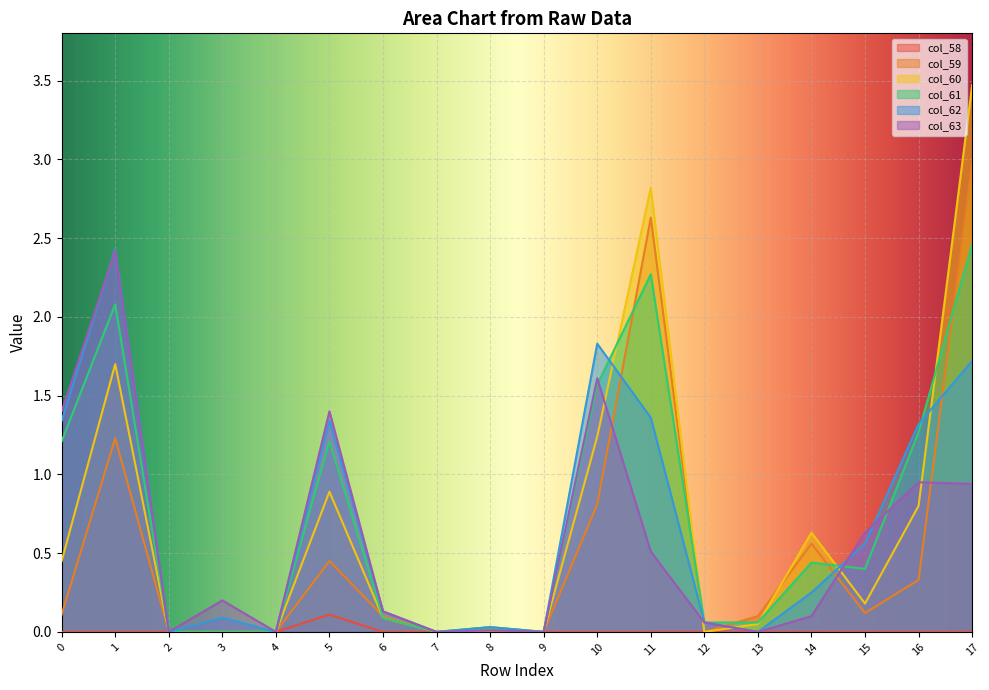

What is the approximate value of col_63 at 1?

2.4